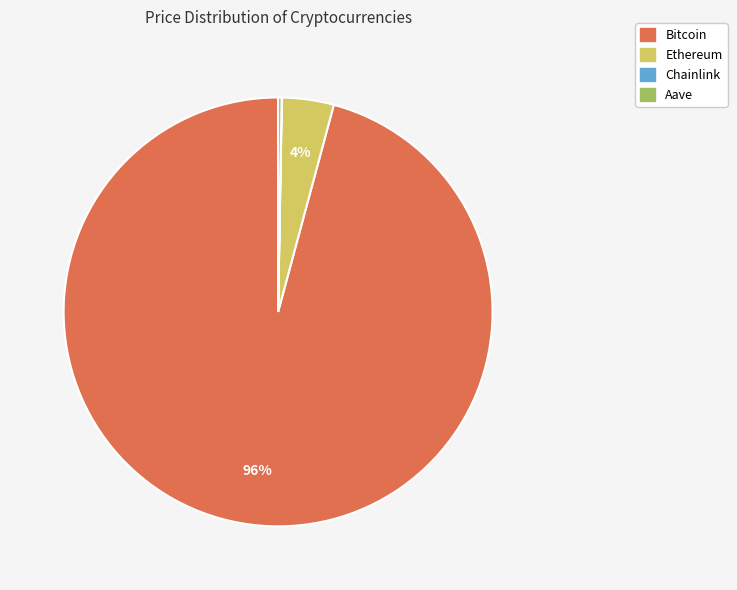

Is it true that Bitcoin is 96% of the pie?

True